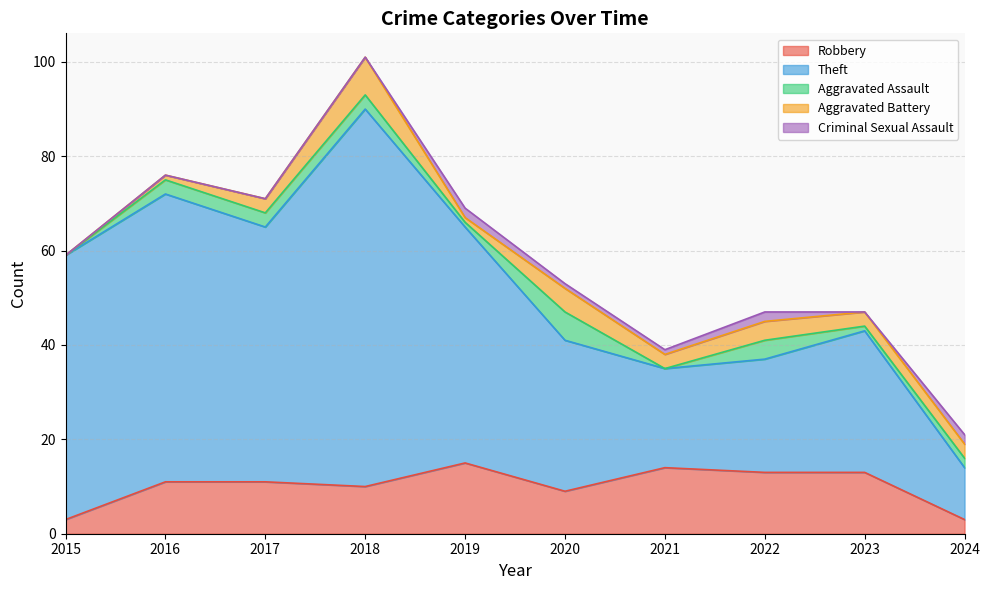

What is the difference between the highest and lowest values at 2019?

49